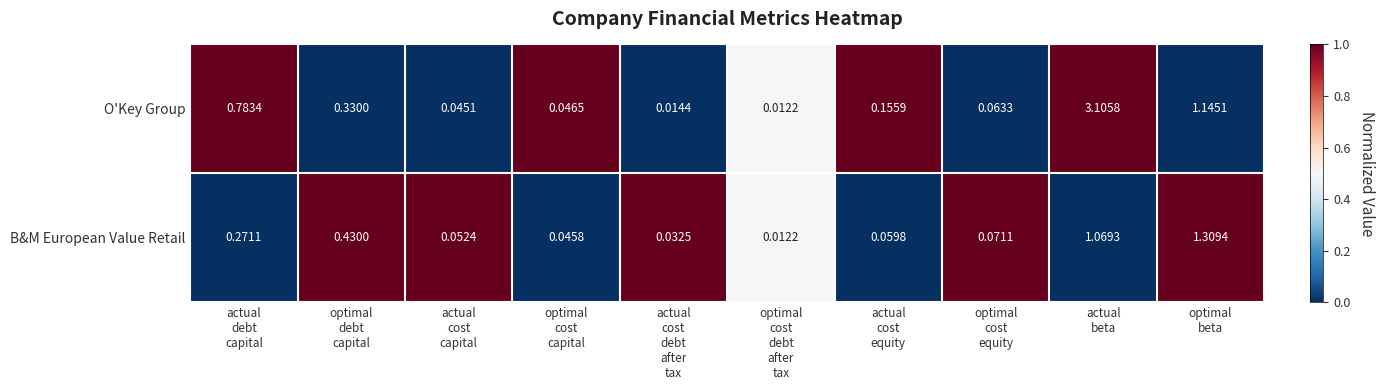

What is the maximum value shown in the chart?

3.1